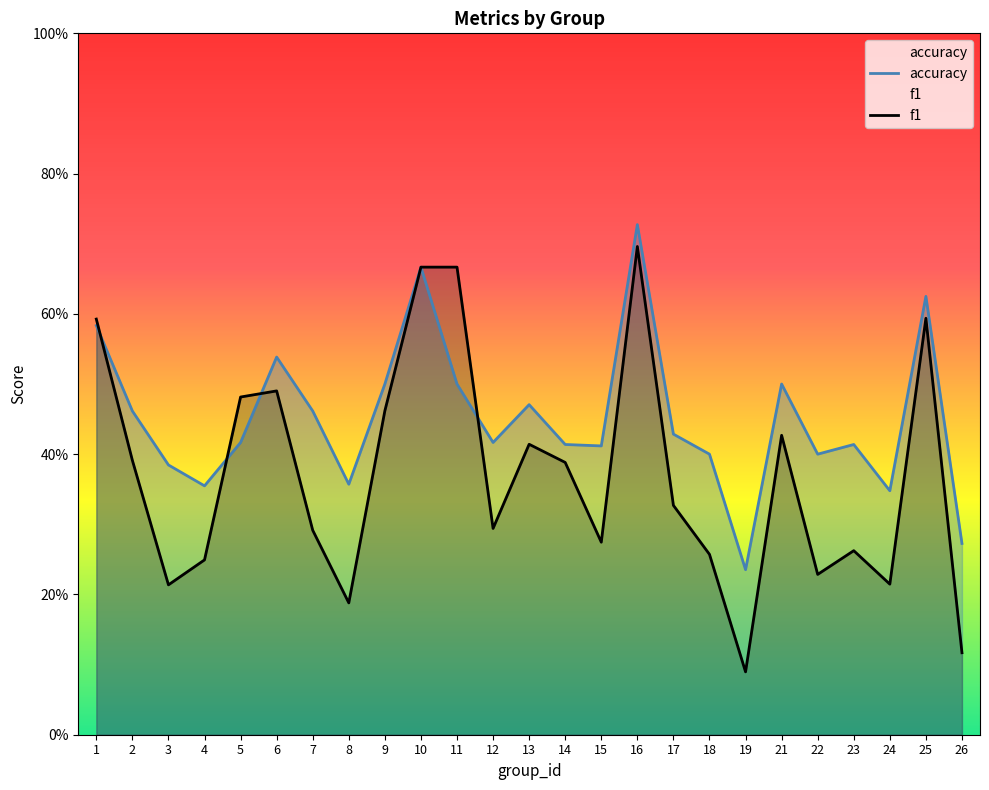

What is the value of the accuracy point at the 13th from the left?

0.5